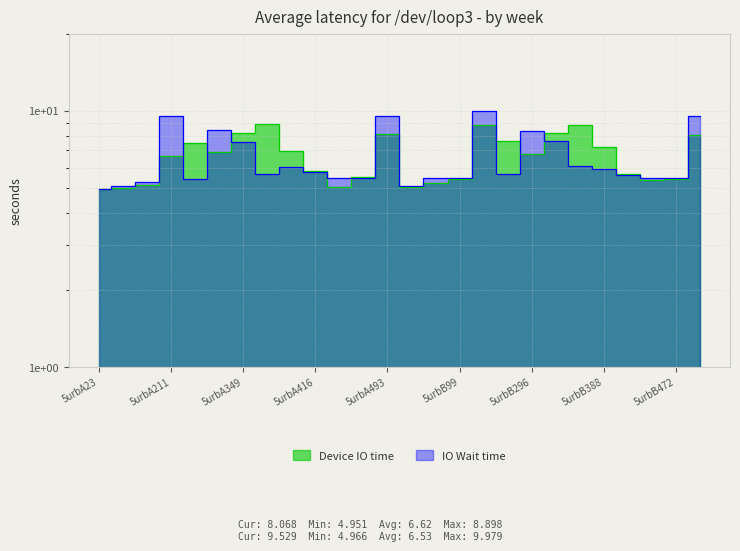

How many lines are shown in the chart?

2